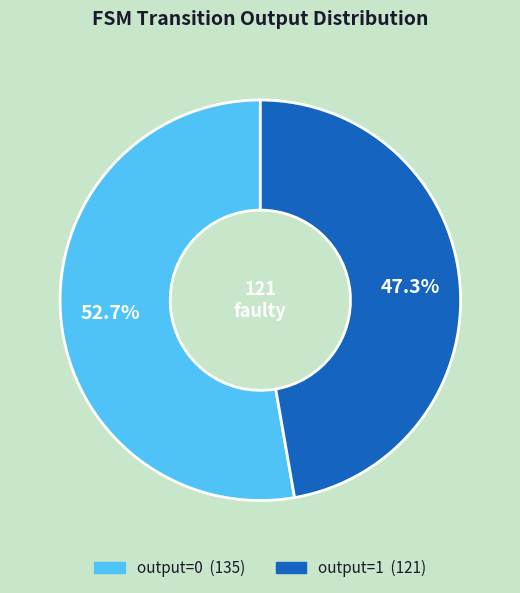

What percentage do output=1 and output=0 together represent?

100.0%